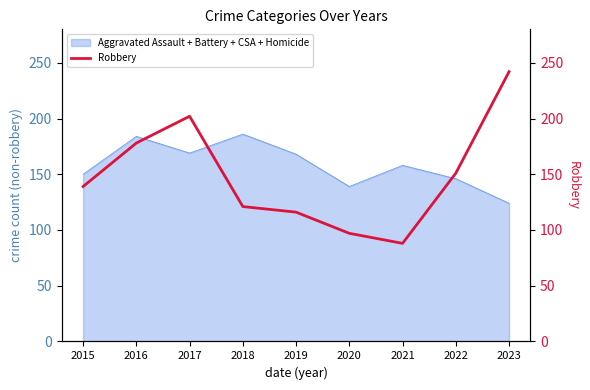

Reading left to right, extract all data points from this chart.

2015=139	2016=178	2017=202	2018=121	2019=116	2020=97	2021=88	2022=151	2023=242